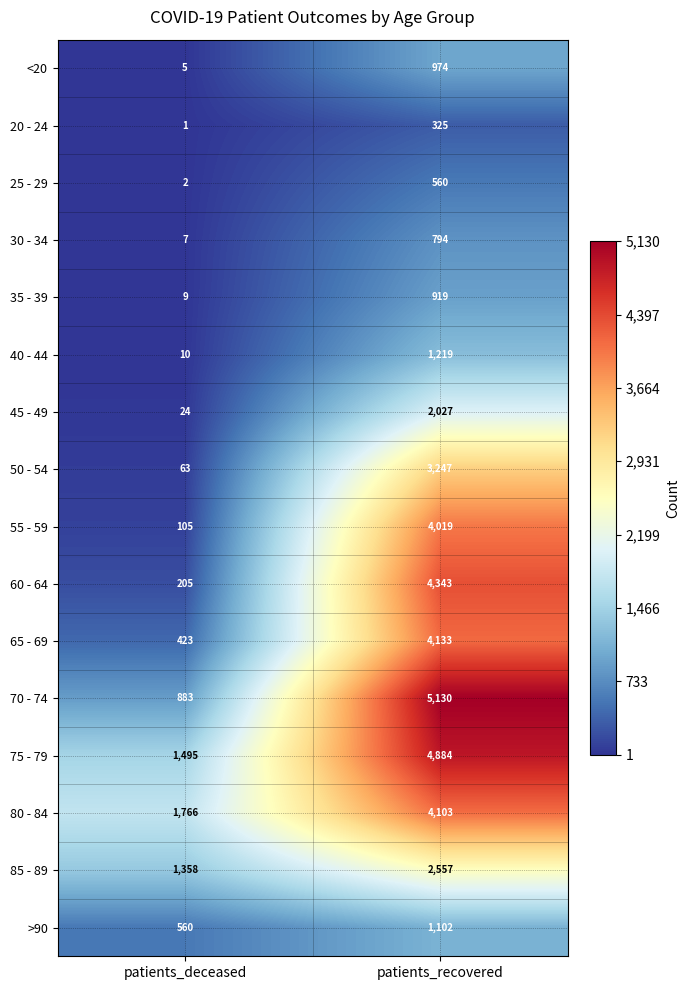

Which series has the widest spread of values?

70 - 74